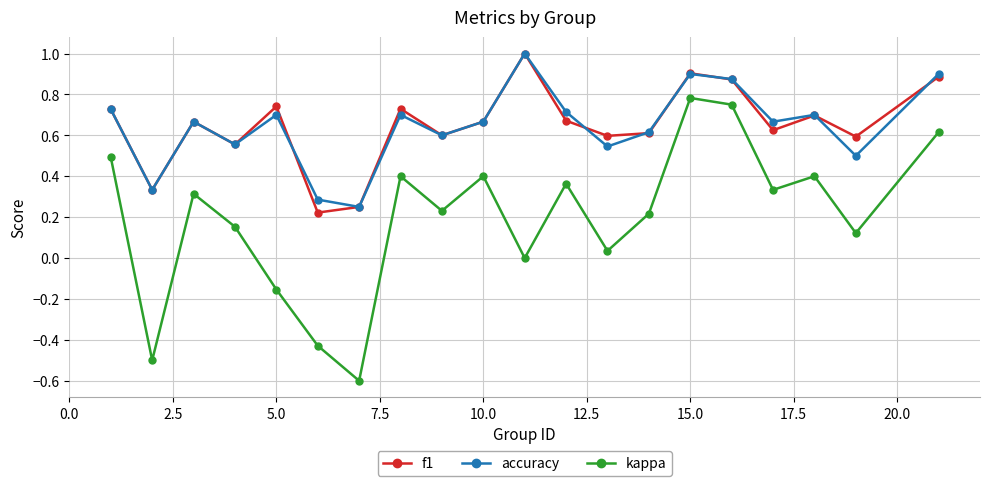

In kappa, how many points are higher than both neighbors (excluding endpoints)?

6